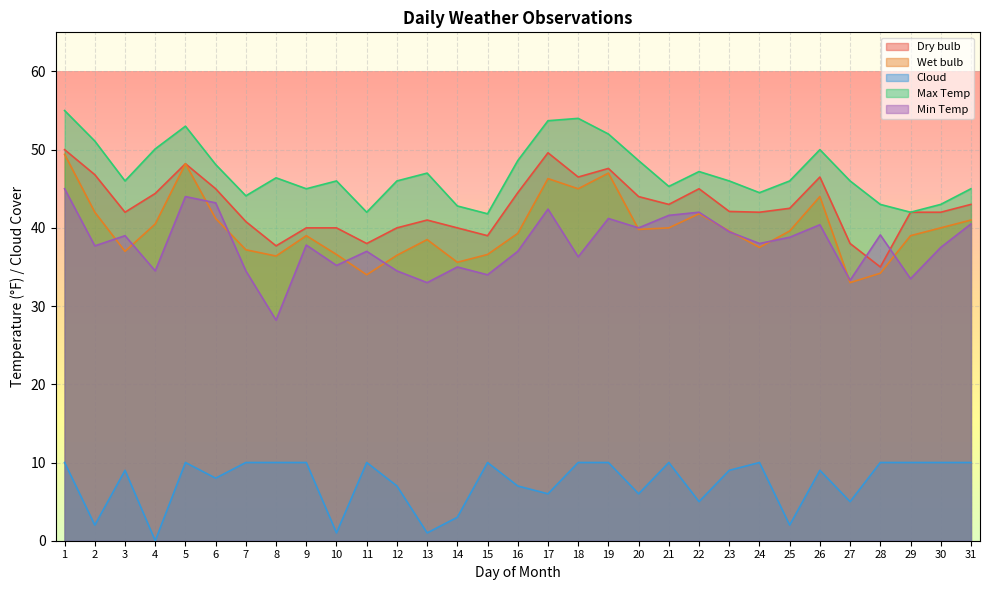

What is the difference between the Cloud values at 12 and 17?

1.0